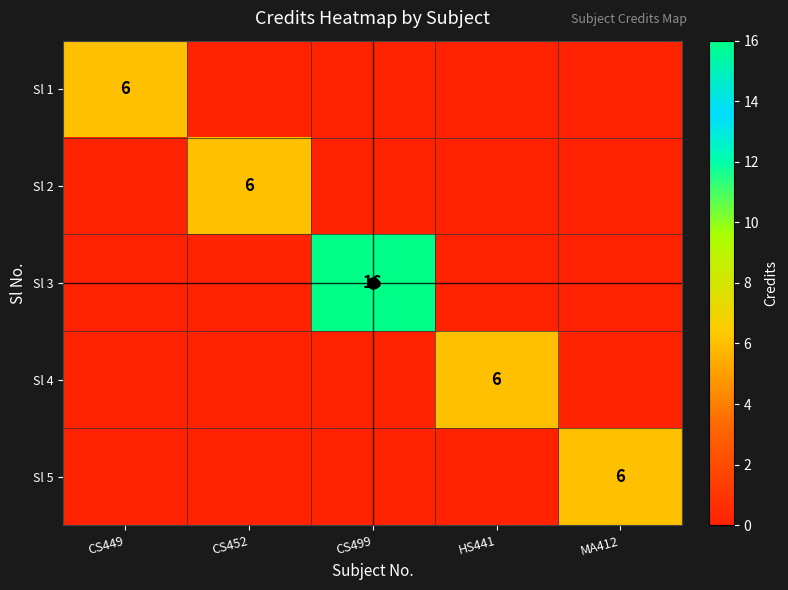

Which label corresponds to the smallest value in the chart?

CS452